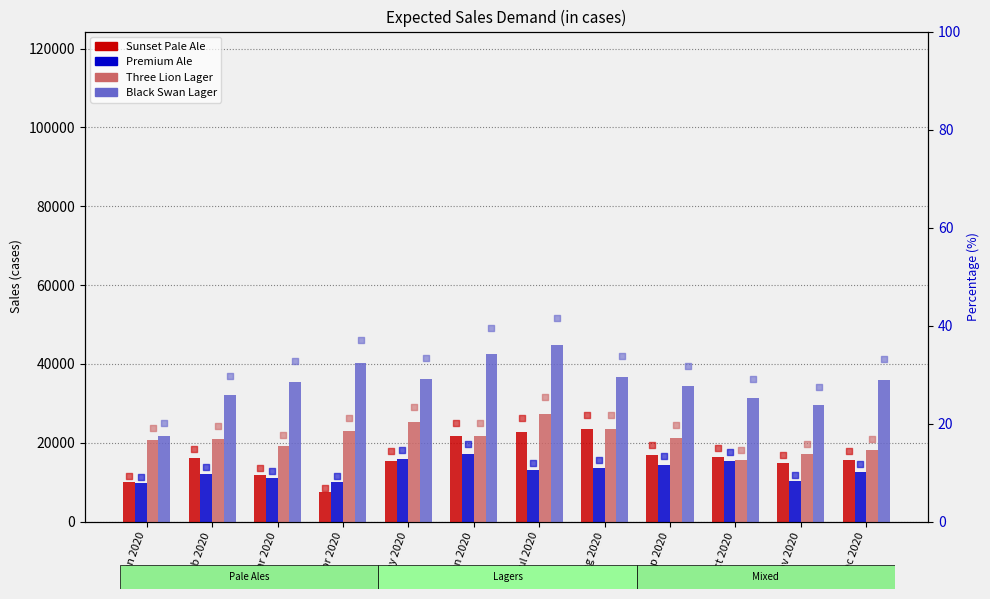

What are all the series names shown in the legend?

Sunset Pale Ale, Premium Ale, Three Lion Lager, Black Swan Lager